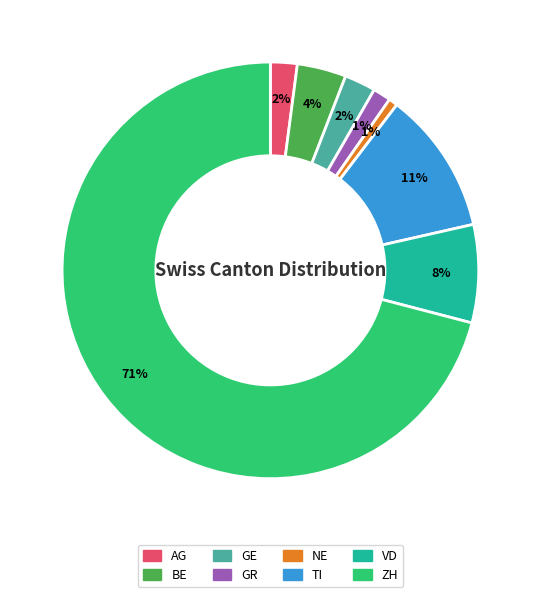

Count the number of slices in the pie.

8